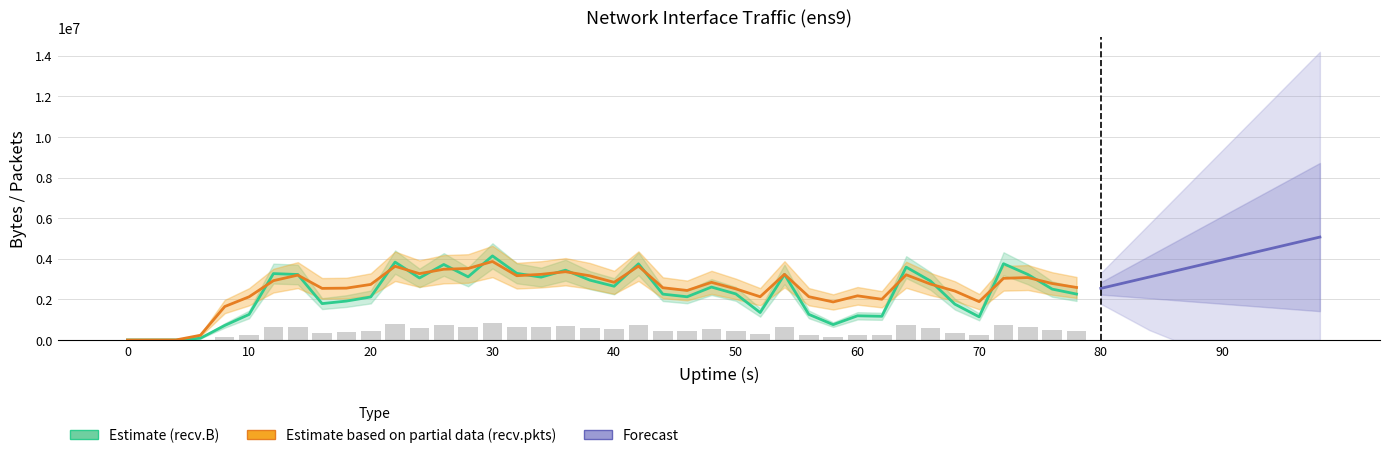

How many groups of bars are there?

40